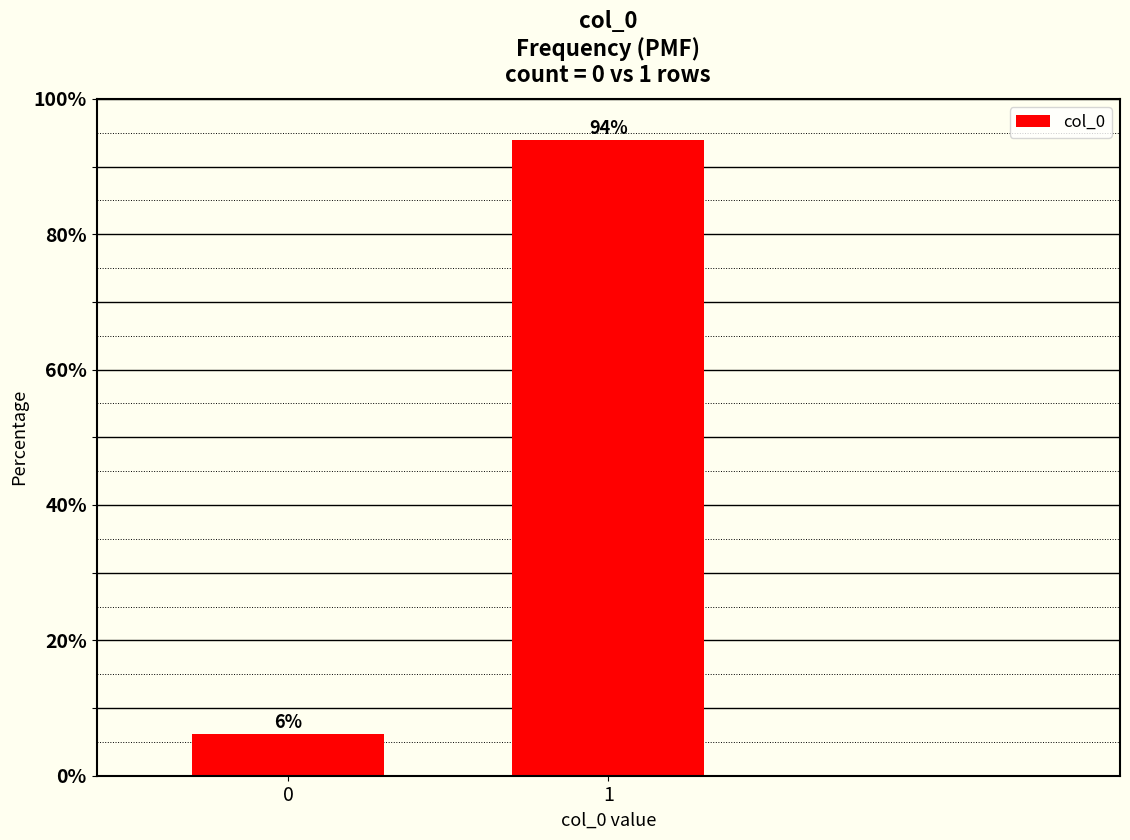

True or false: the data shows 93.9 at 1.

True